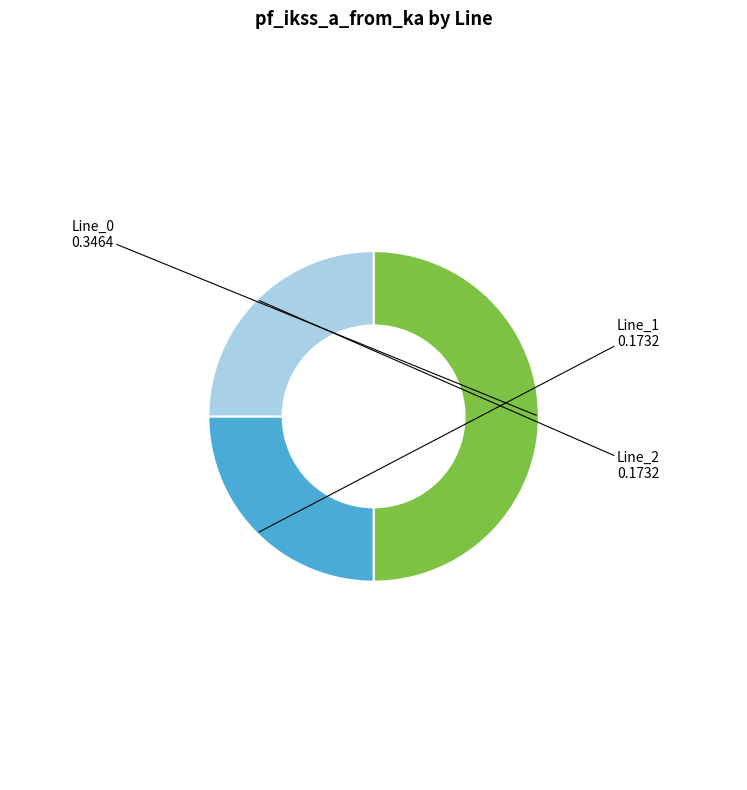

How many segments does this pie chart have?

3